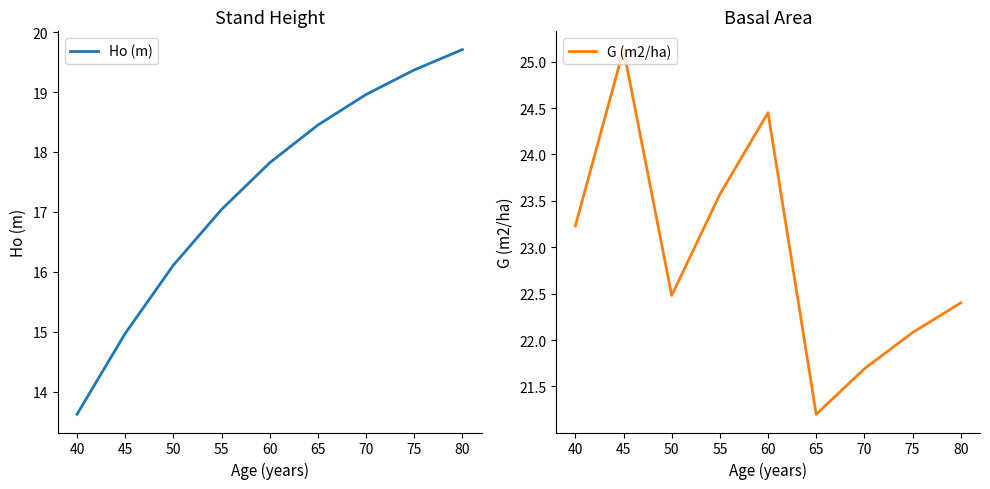

Rank the categories by G (m2/ha) value from lowest to highest.

65, 70, 75, 80, 50, 40, 55, 60, 45